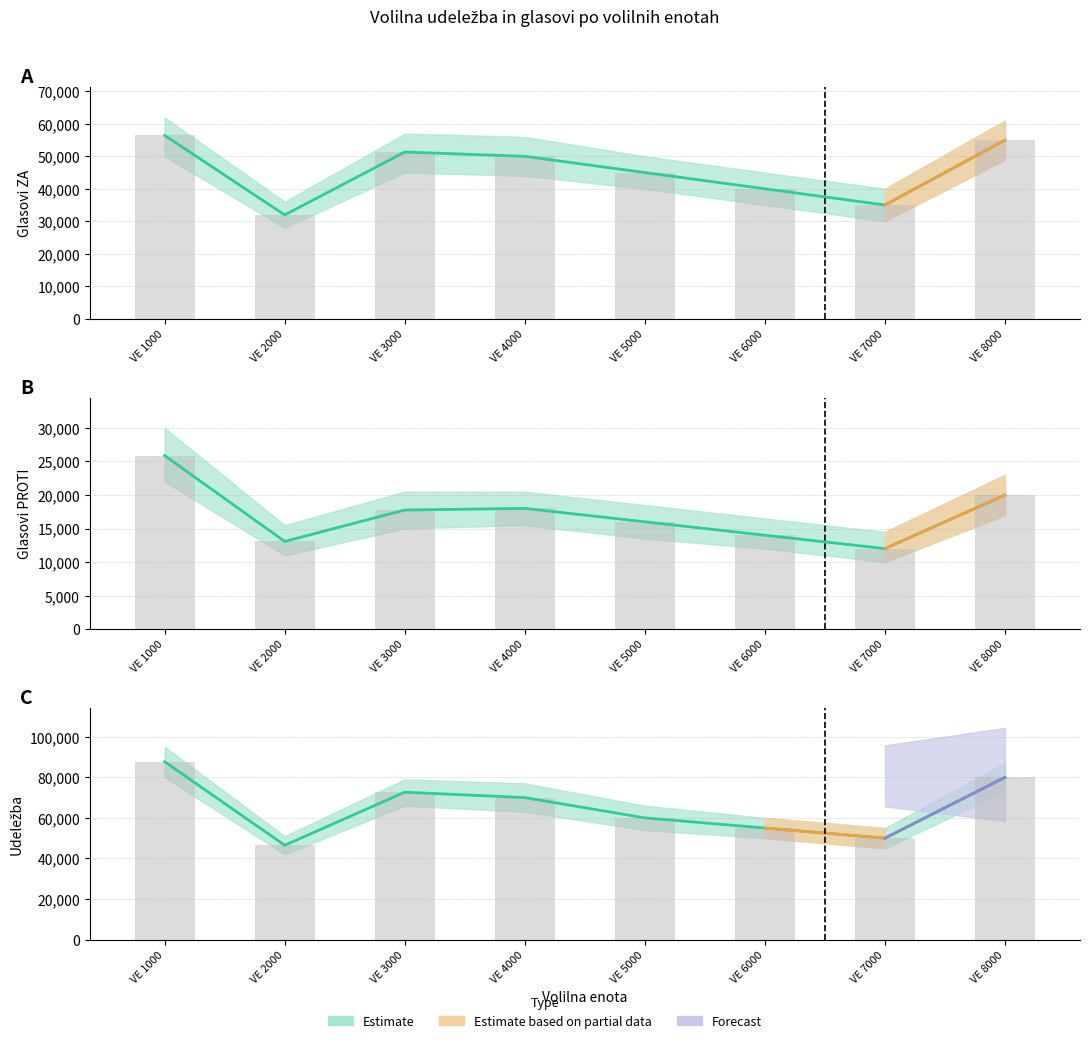

True or false: Glasovi ZA has a value of 40000 at VE 6000.

True